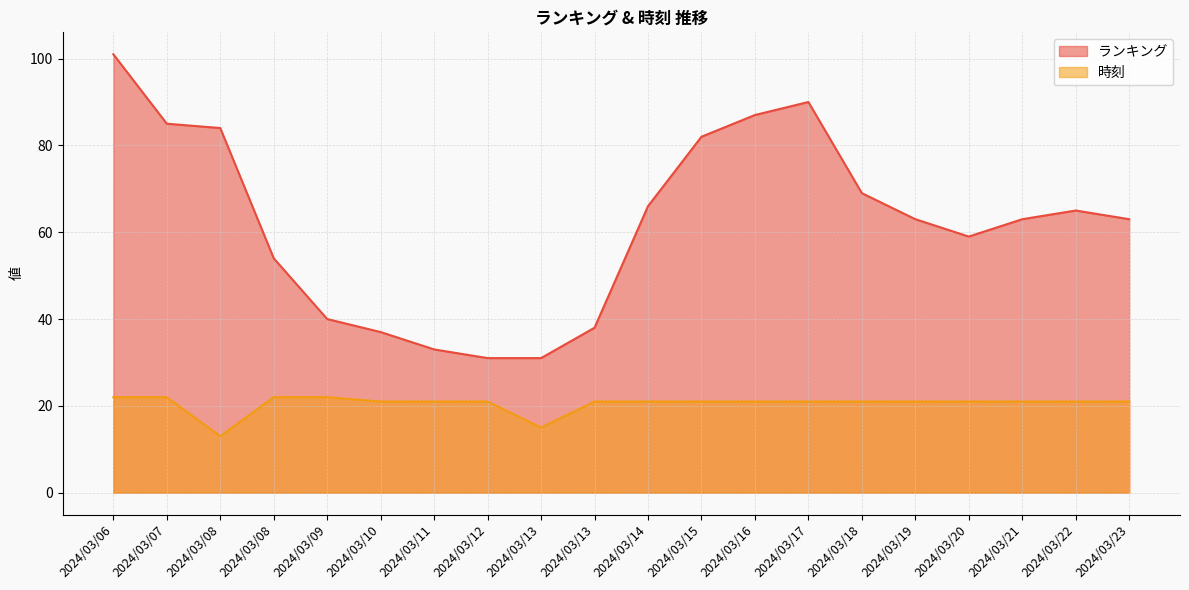

Count the number of categories in the chart.

20